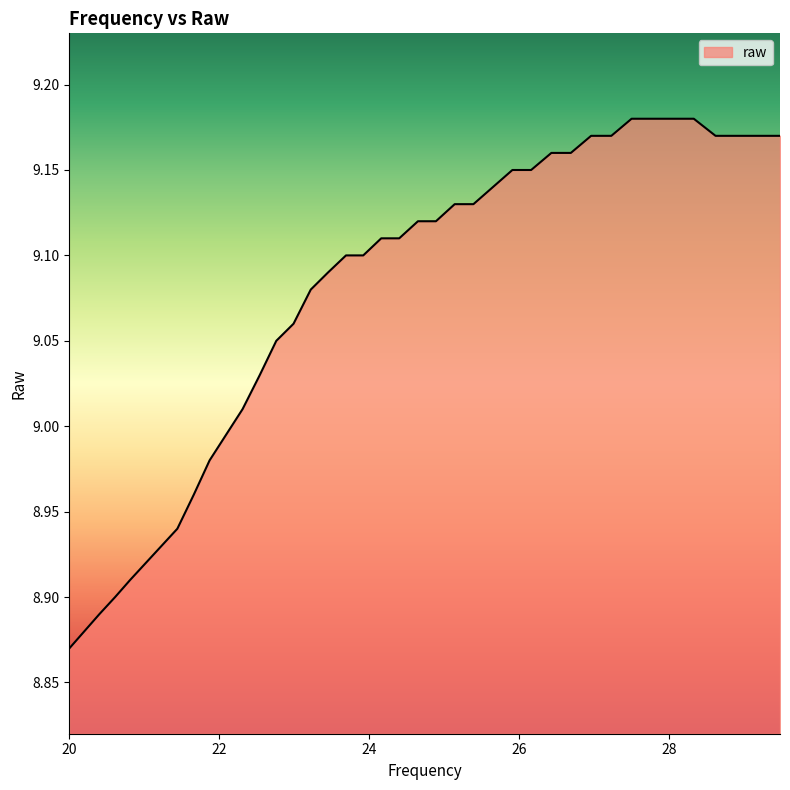

What is the difference between the maximum and minimum values?

0.3